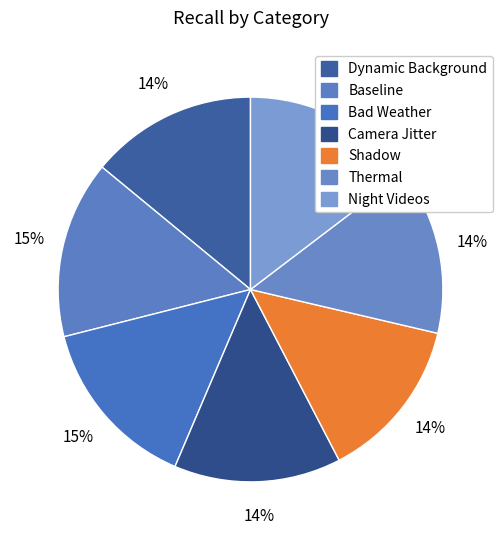

Which category has the biggest portion of the pie?

Baseline